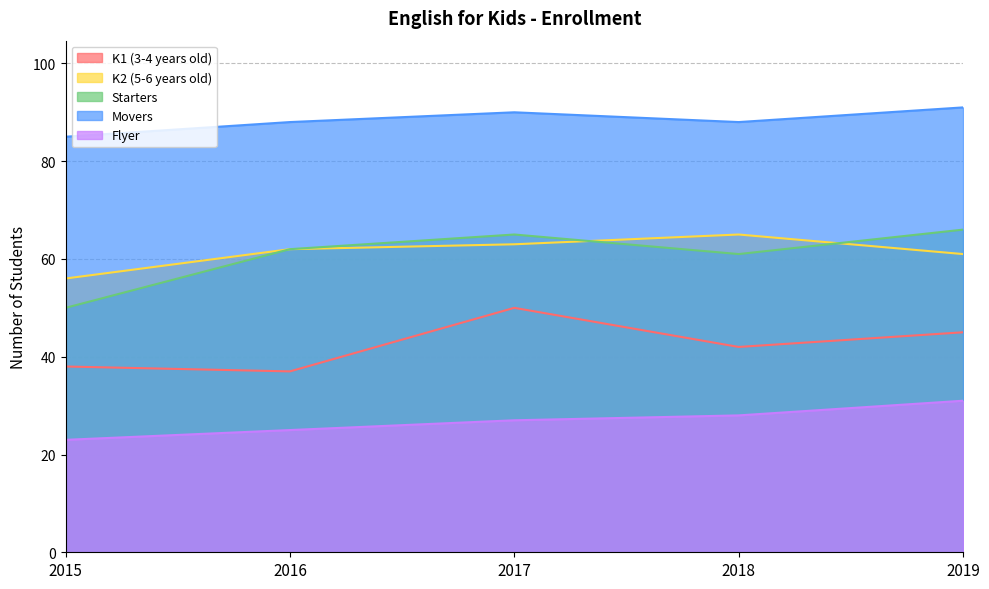

What is the total value across all series at 2019?

294